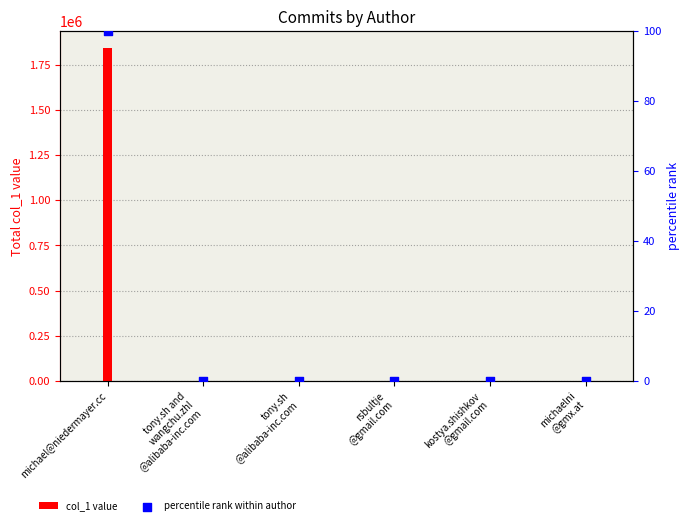

Which series contains the highest Y value?

col_1 value